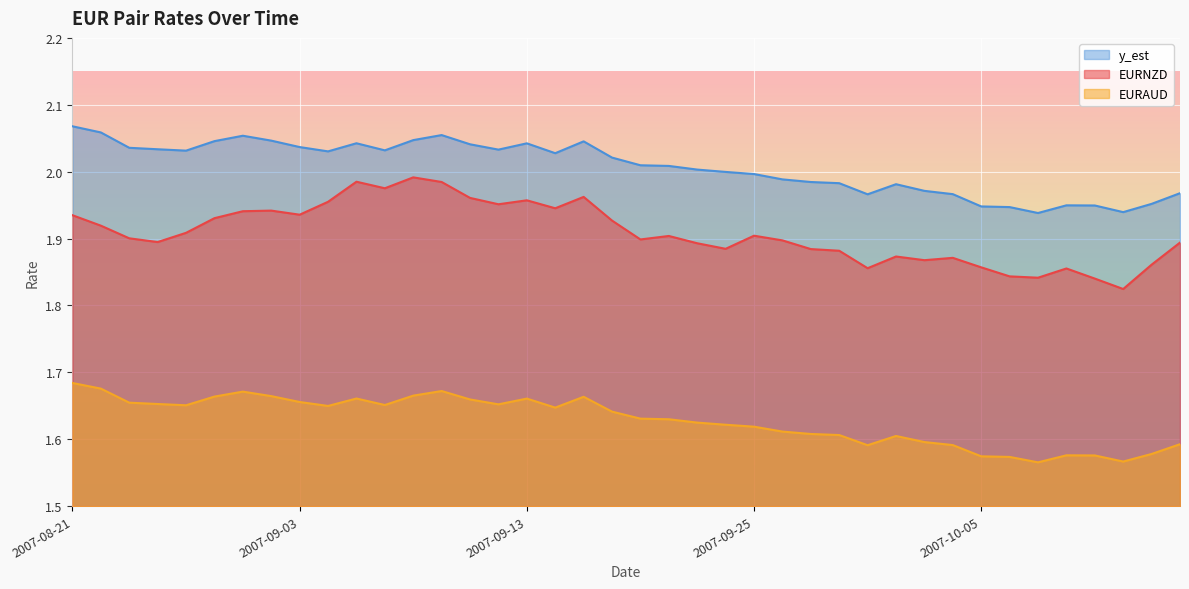

Reading right to left, transcribe all the data shown in this chart.

EURNZD: 2007-10-16=1.9	2007-10-15=1.9	2007-10-12=1.8	2007-10-11=1.8	2007-10-10=1.9	2007-10-09=1.8	2007-10-08=1.8	2007-10-05=1.9	2007-10-04=1.9	2007-10-03=1.9	2007-10-02=1.9	2007-10-01=1.9	2007-09-28=1.9	2007-09-27=1.9	2007-09-26=1.9	2007-09-25=1.9	2007-09-24=1.9	2007-09-21=1.9	2007-09-20=1.9	2007-09-19=1.9	2007-09-18=1.9	2007-09-17=2.0	2007-09-14=1.9	2007-09-13=2.0	2007-09-12=2.0	2007-09-11=2.0	2007-09-10=2.0	2007-09-07=2.0	2007-09-06=2.0	2007-09-05=2.0	2007-09-04=2.0	2007-09-03=1.9	2007-08-31=1.9	2007-08-30=1.9	2007-08-29=1.9	2007-08-27=1.9	2007-08-24=1.9	2007-08-23=1.9	2007-08-22=1.9	2007-08-21=1.9
EURAUD: 2007-10-16=2.0	2007-10-15=2.0	2007-10-12=1.9	2007-10-11=1.9	2007-10-10=1.9	2007-10-09=1.9	2007-10-08=1.9	2007-10-05=1.9	2007-10-04=2.0	2007-10-03=2.0	2007-10-02=2.0	2007-10-01=2.0	2007-09-28=2.0	2007-09-27=2.0	2007-09-26=2.0	2007-09-25=2.0	2007-09-24=2.0	2007-09-21=2.0	2007-09-20=2.0	2007-09-19=2.0	2007-09-18=2.0	2007-09-17=2.0	2007-09-14=2.0	2007-09-13=2.0	2007-09-12=2.0	2007-09-11=2.0	2007-09-10=2.1	2007-09-07=2.0	2007-09-06=2.0	2007-09-05=2.0	2007-09-04=2.0	2007-09-03=2.0	2007-08-31=2.0	2007-08-30=2.1	2007-08-29=2.0	2007-08-27=2.0	2007-08-24=2.0	2007-08-23=2.0	2007-08-22=2.1	2007-08-21=2.1
y_est: 2007-10-16=1.6	2007-10-15=1.6	2007-10-12=1.6	2007-10-11=1.6	2007-10-10=1.6	2007-10-09=1.6	2007-10-08=1.6	2007-10-05=1.6	2007-10-04=1.6	2007-10-03=1.6	2007-10-02=1.6	2007-10-01=1.6	2007-09-28=1.6	2007-09-27=1.6	2007-09-26=1.6	2007-09-25=1.6	2007-09-24=1.6	2007-09-21=1.6	2007-09-20=1.6	2007-09-19=1.6	2007-09-18=1.6	2007-09-17=1.7	2007-09-14=1.6	2007-09-13=1.7	2007-09-12=1.7	2007-09-11=1.7	2007-09-10=1.7	2007-09-07=1.7	2007-09-06=1.7	2007-09-05=1.7	2007-09-04=1.6	2007-09-03=1.7	2007-08-31=1.7	2007-08-30=1.7	2007-08-29=1.7	2007-08-27=1.7	2007-08-24=1.7	2007-08-23=1.7	2007-08-22=1.7	2007-08-21=1.7